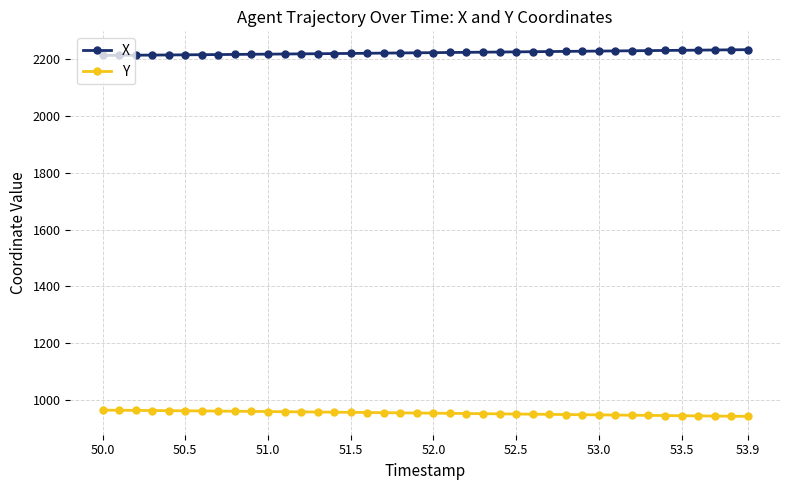

True or false: Y and X cross at least once.

False